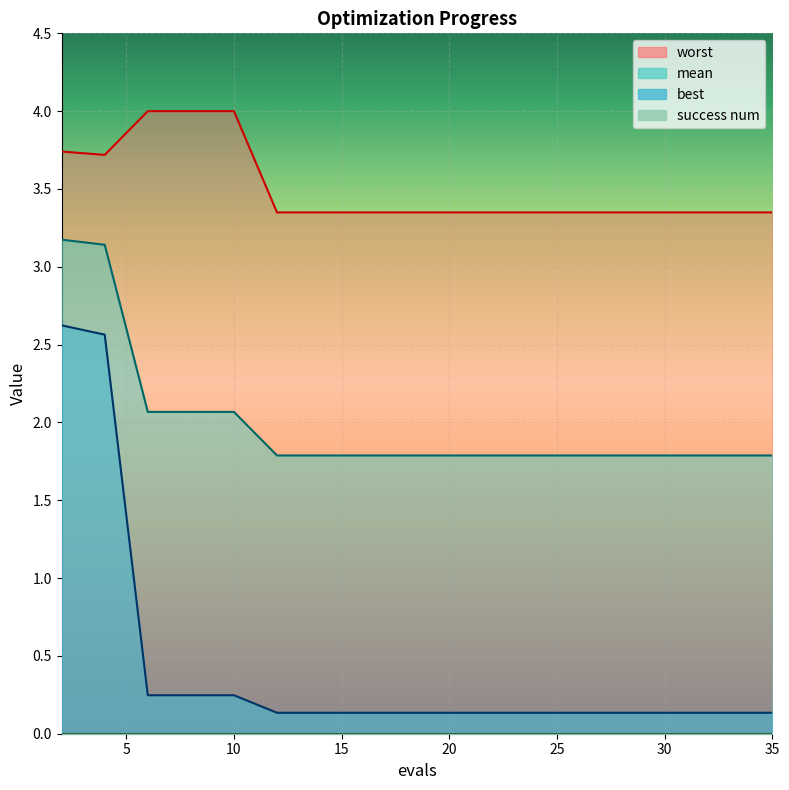

What is the maximum value for worst?

4.0